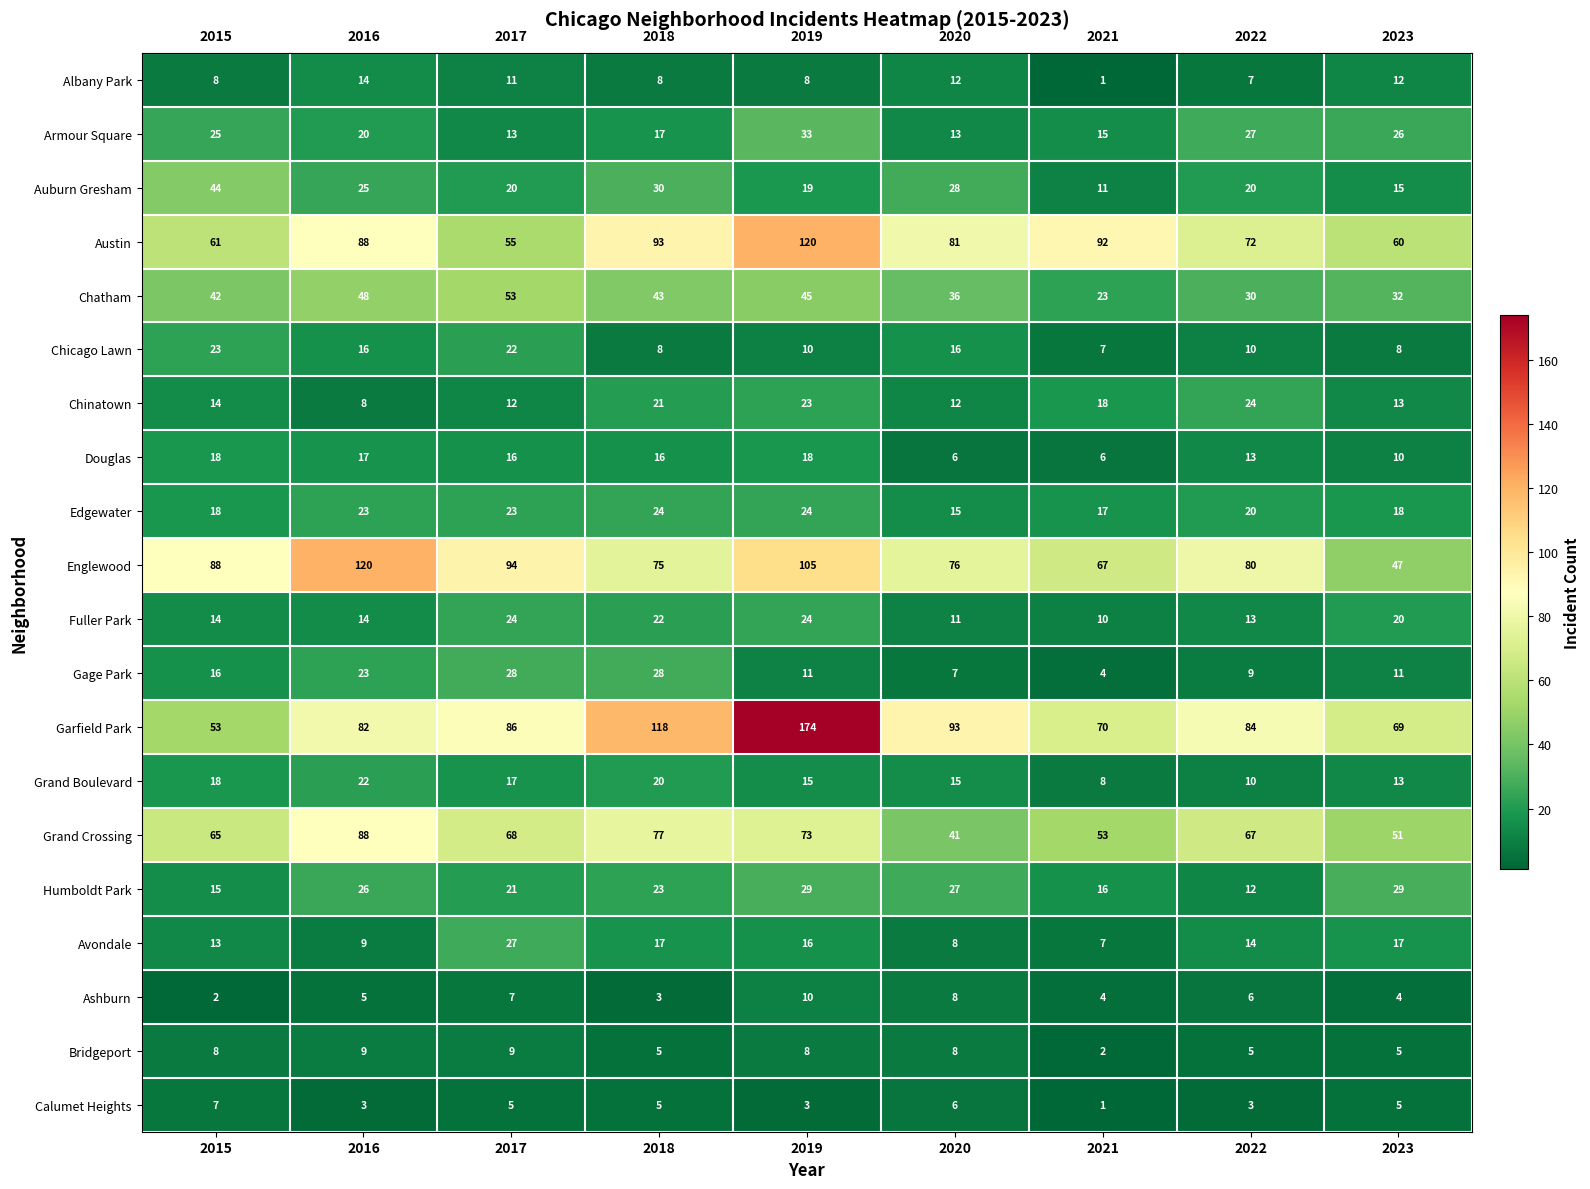

Count the number of categories in the chart.

9